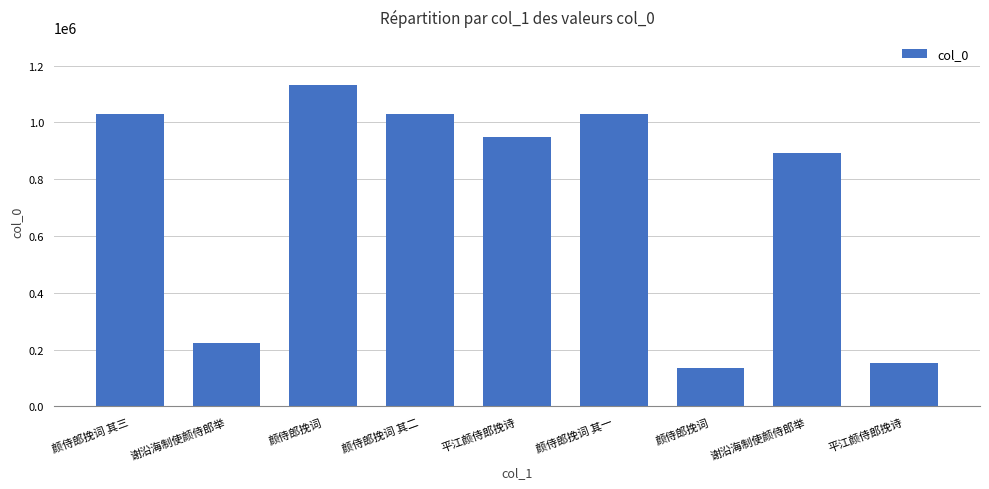

What is the sum of all values?

6567601